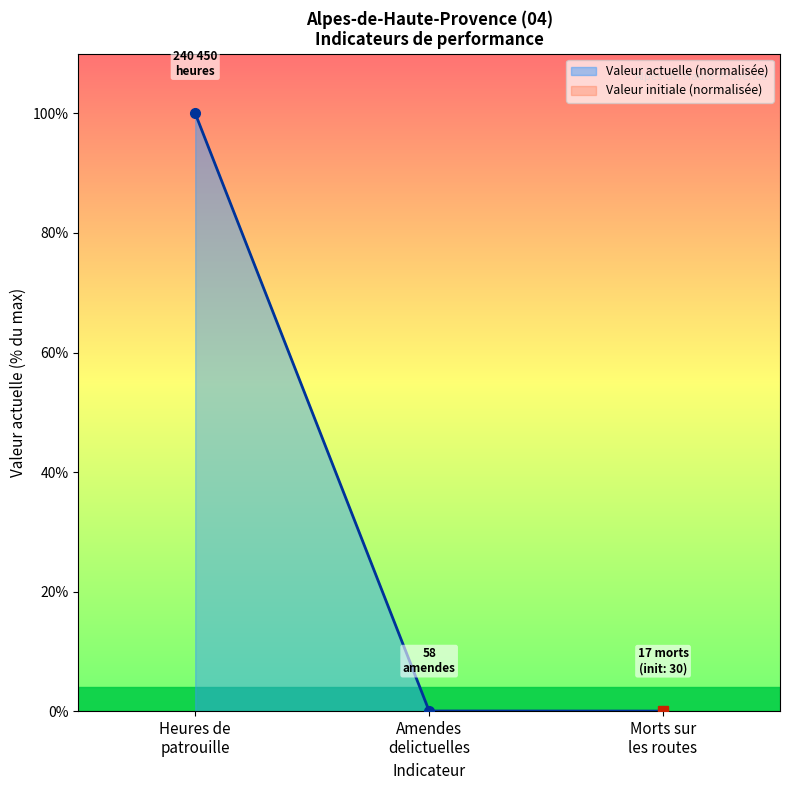

Reading left to right, extract all data points from this chart.

Heures de
patrouille=100.0	Amendes
delictuelles=0.0	Morts sur
les routes=0.0